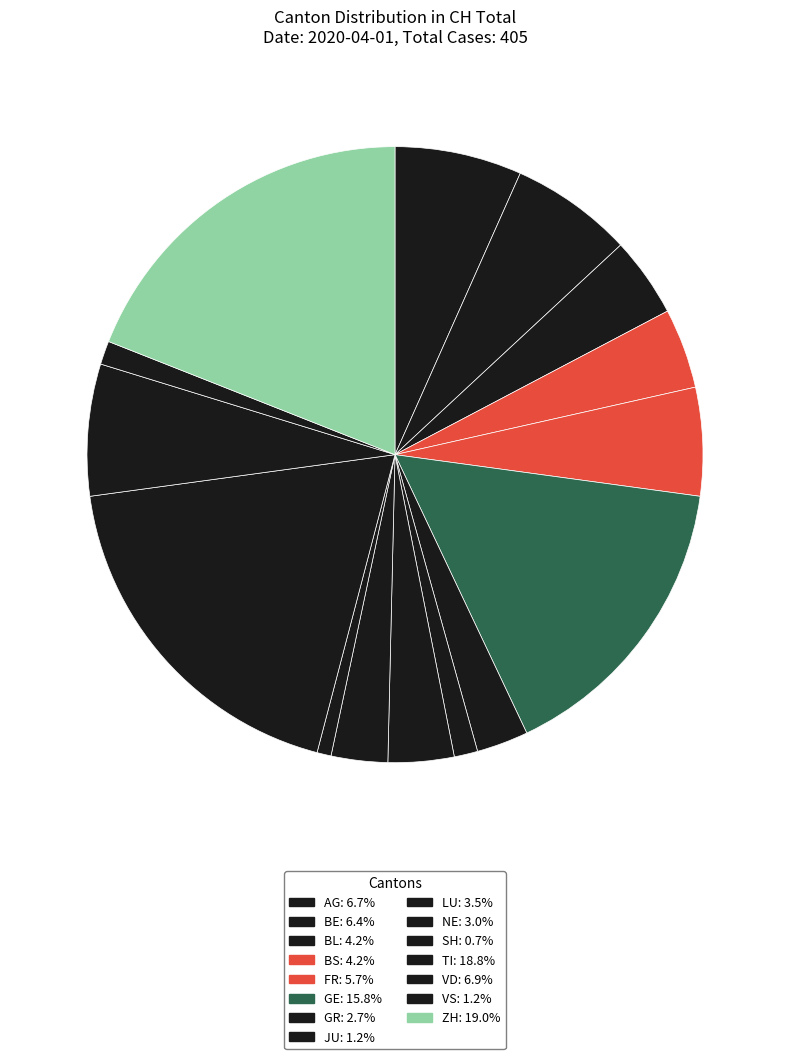

Count the number of slices in the pie.

15